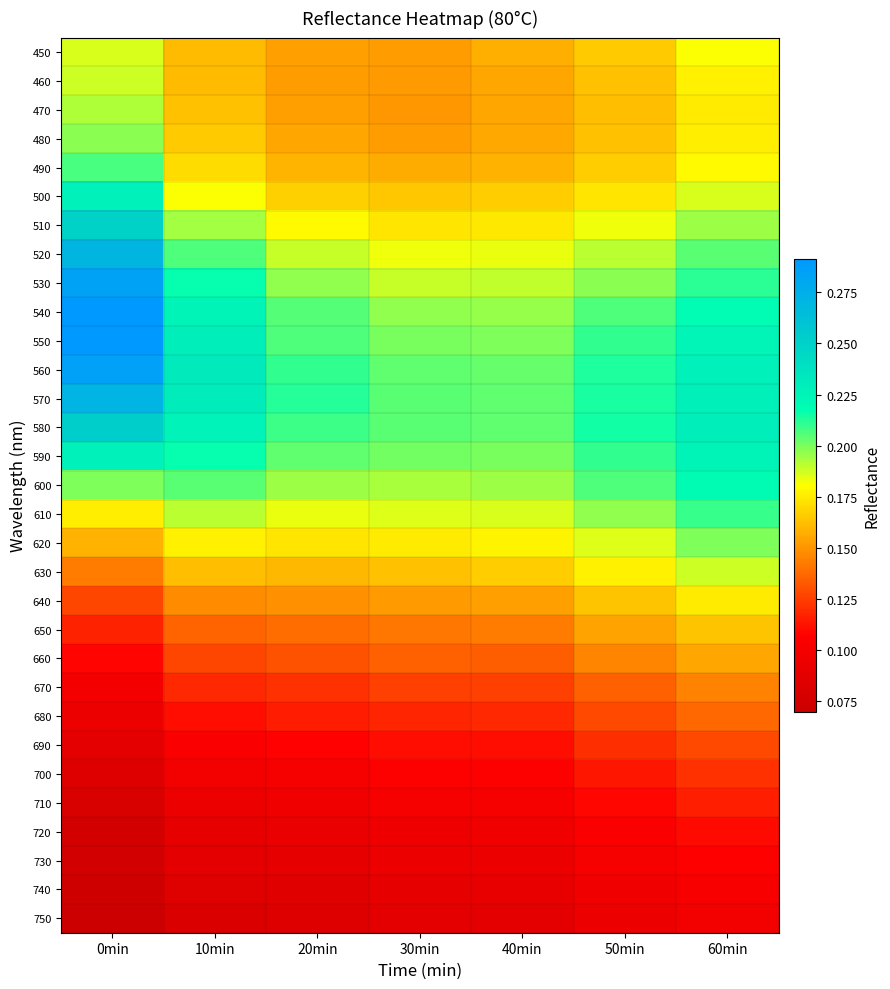

Rank the series by their maximum value, from highest to lowest.

540, 550, 560, 530, 570, 520, 580, 510, 590, 500, 600, 610, 490, 620, 480, 470, 630, 460, 450, 640, 650, 660, 670, 680, 690, 700, 710, 720, 730, 740, 750